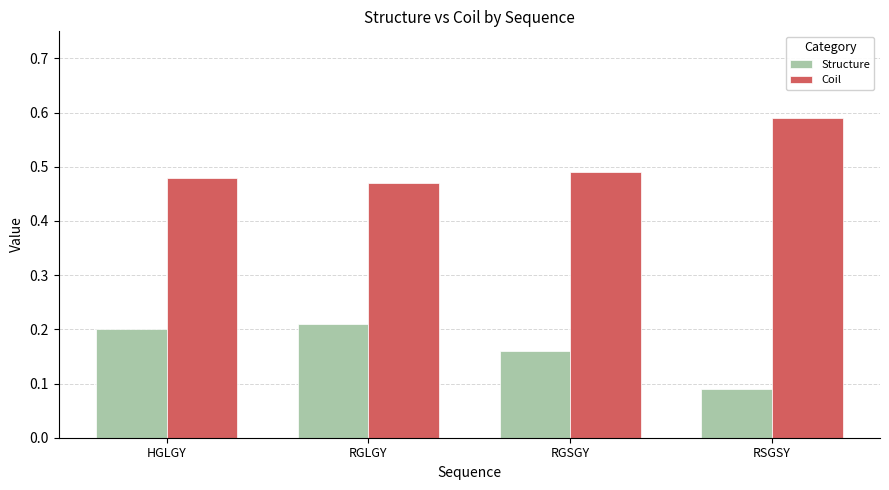

What is the sum of the Coil values at RGSGY and RGLGY?

1.0